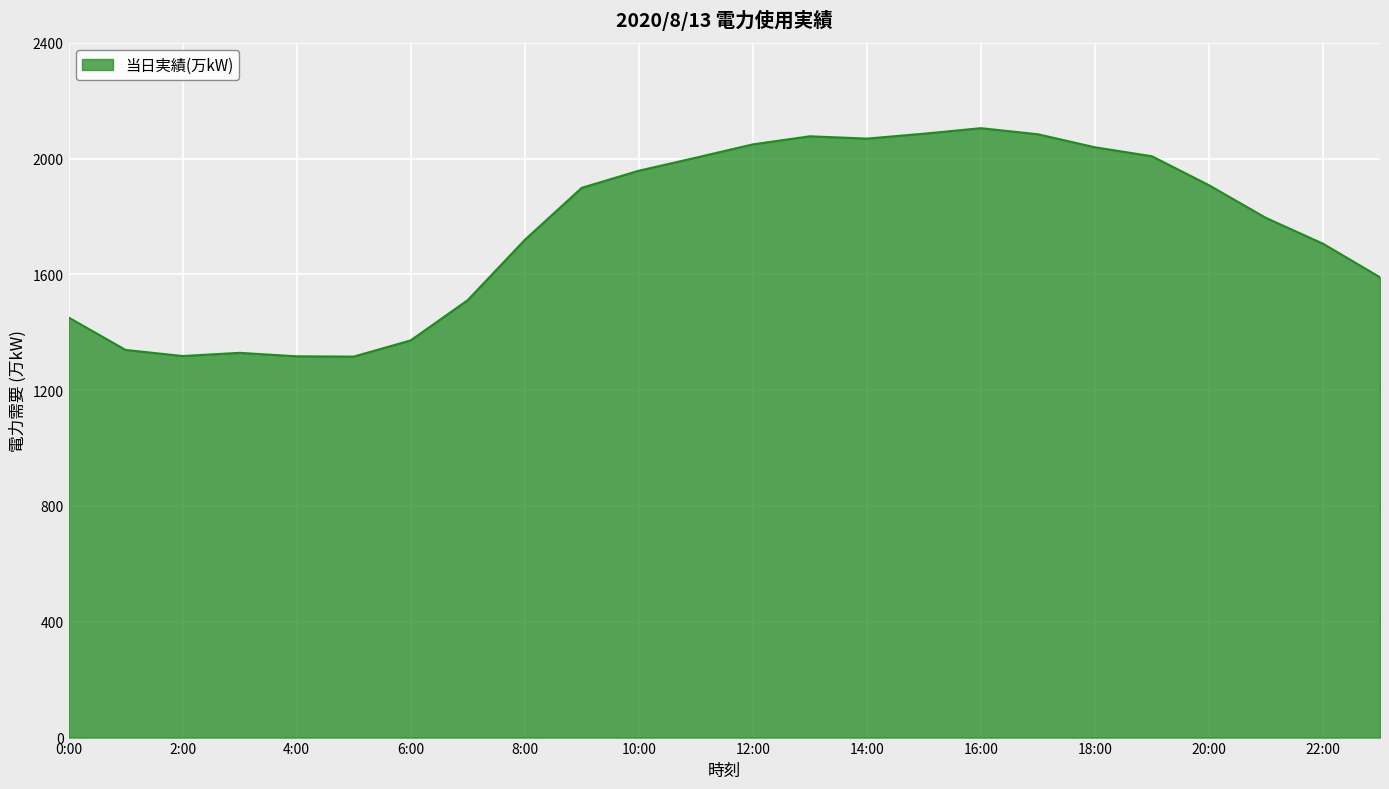

What is the smallest value displayed?

1316